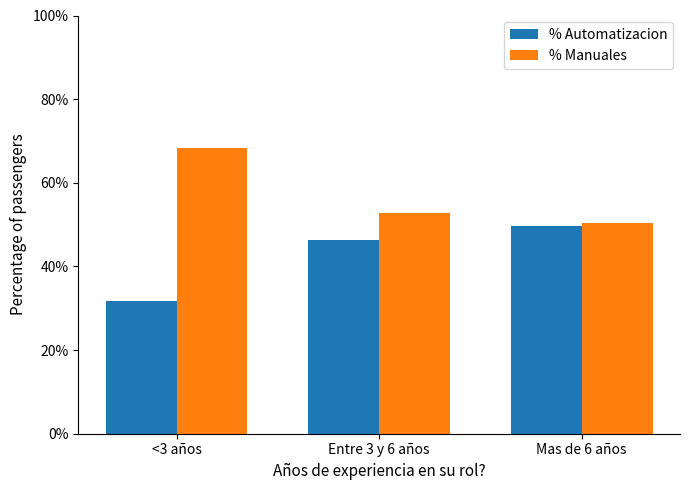

Which category has the highest value in the % Manuales series?

<3 años